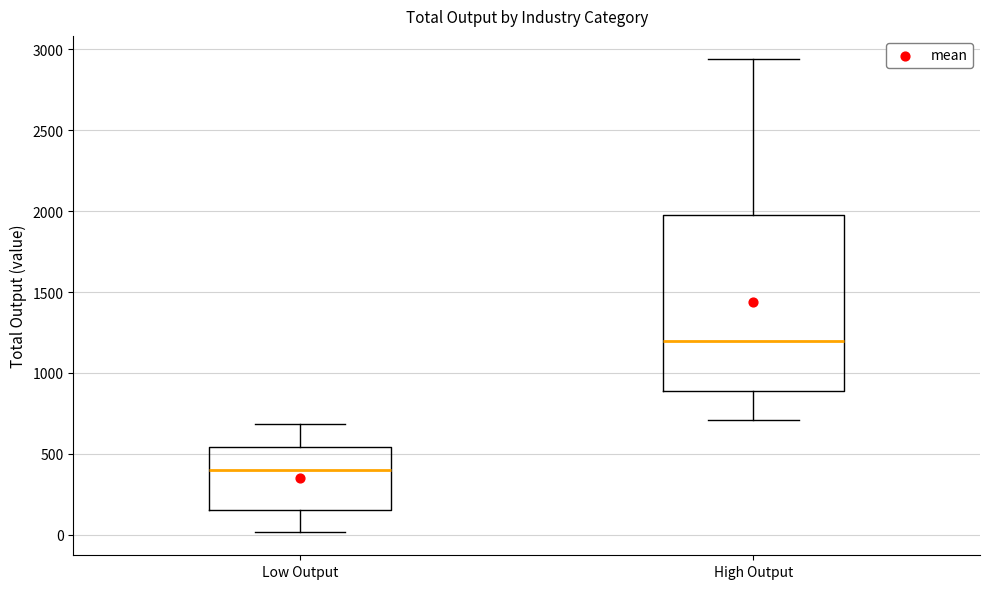

Comparing the boxes themselves (not the whiskers), which one is the tallest?

High Output